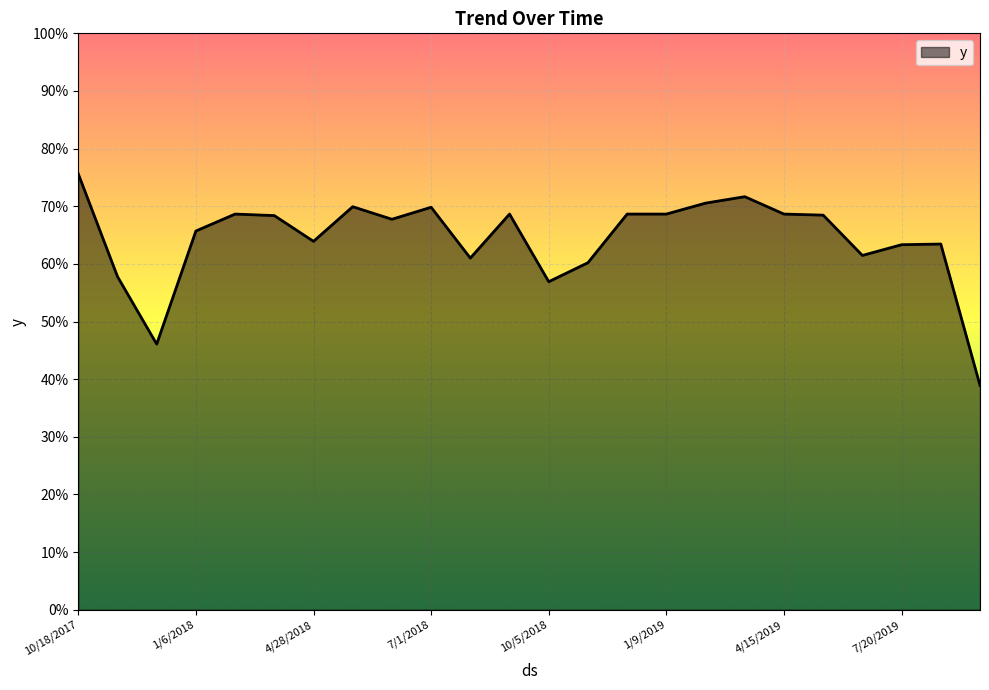

Does the chart have visible grid lines?

Yes